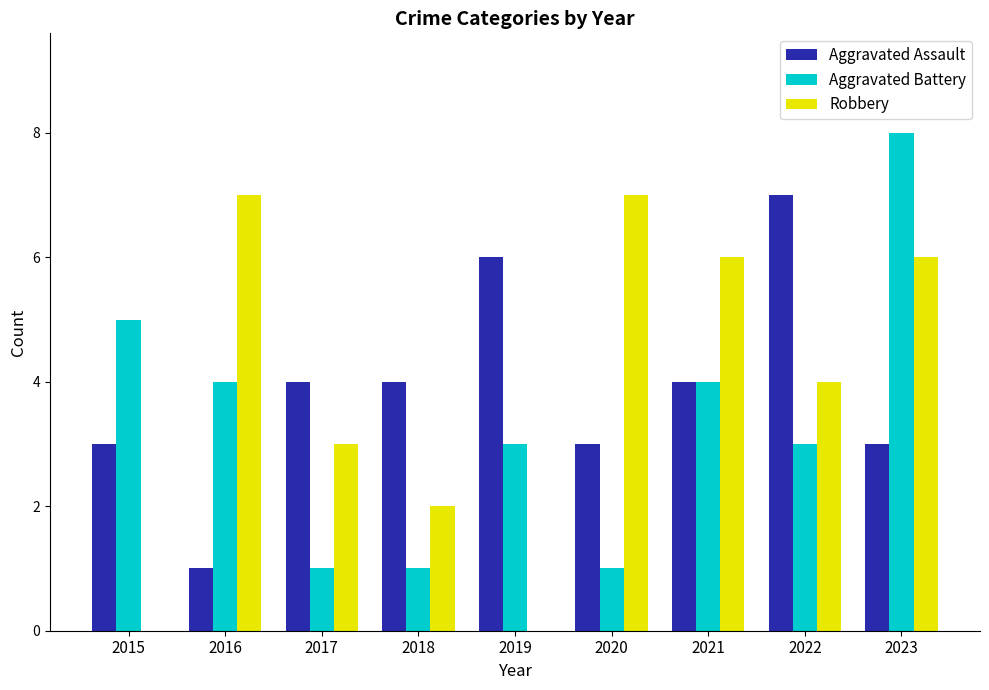

At which label does Aggravated Assault reach its peak?

2022